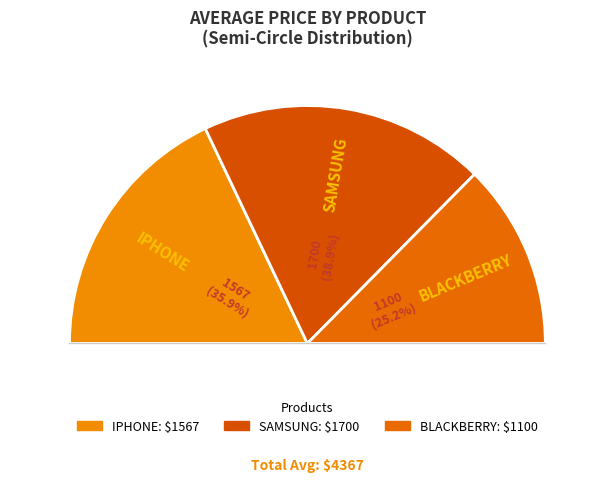

What percentage is NOT represented by SAMSUNG?

61.1%